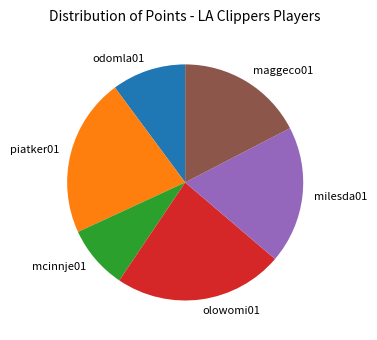

Rank the categories by value from lowest to highest.

mcinnje01, odomla01, maggeco01, milesda01, piatker01, olowomi01